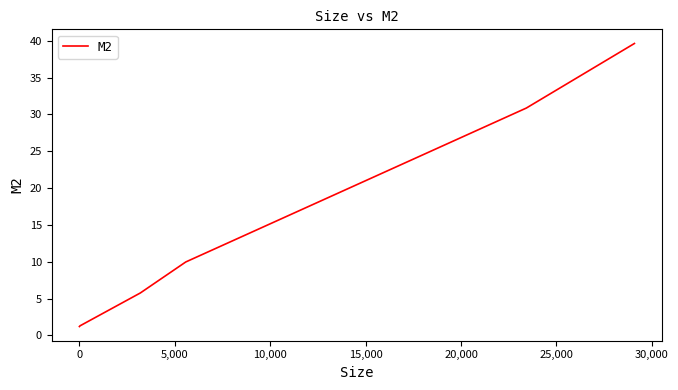

True or false: there are more than 0 points higher than both neighbors.

False